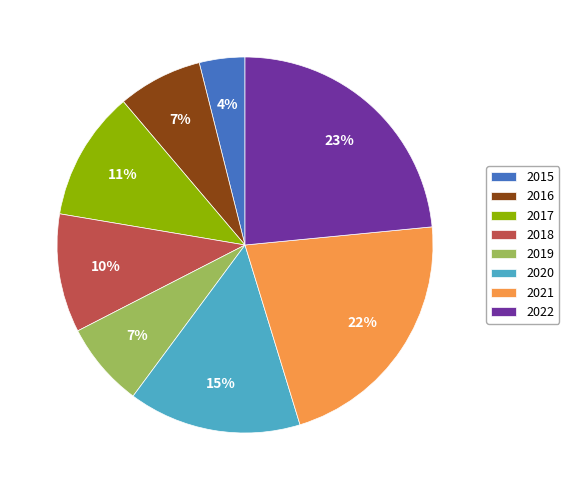

To the nearest percent, what is the average slice percentage?

12%